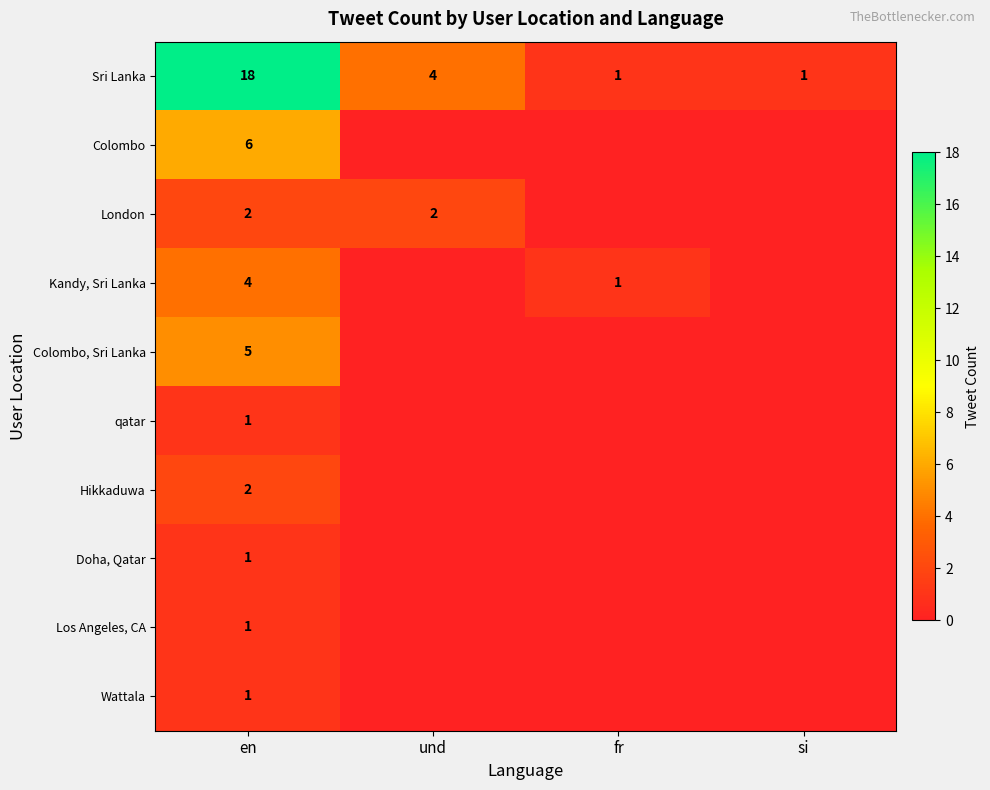

True or false: Sri Lanka has a value of 7 at und.

False